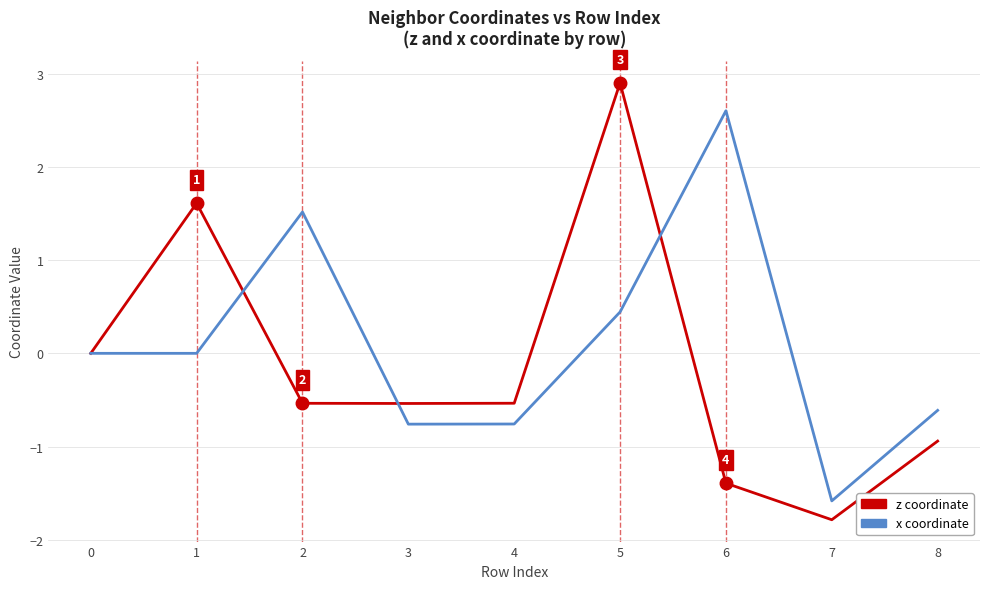

What is the difference between the maximum and minimum values in the z coordinate series?

4.7